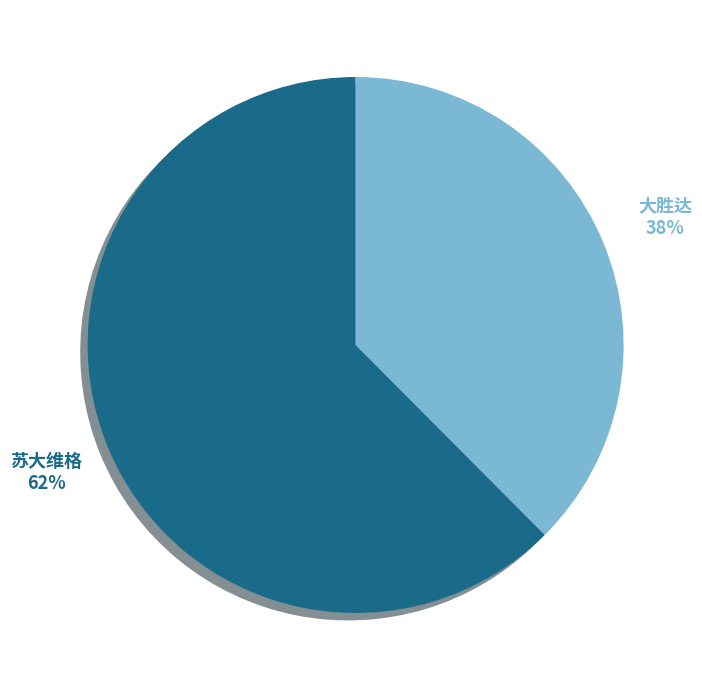

Count the number of slices in the pie.

2